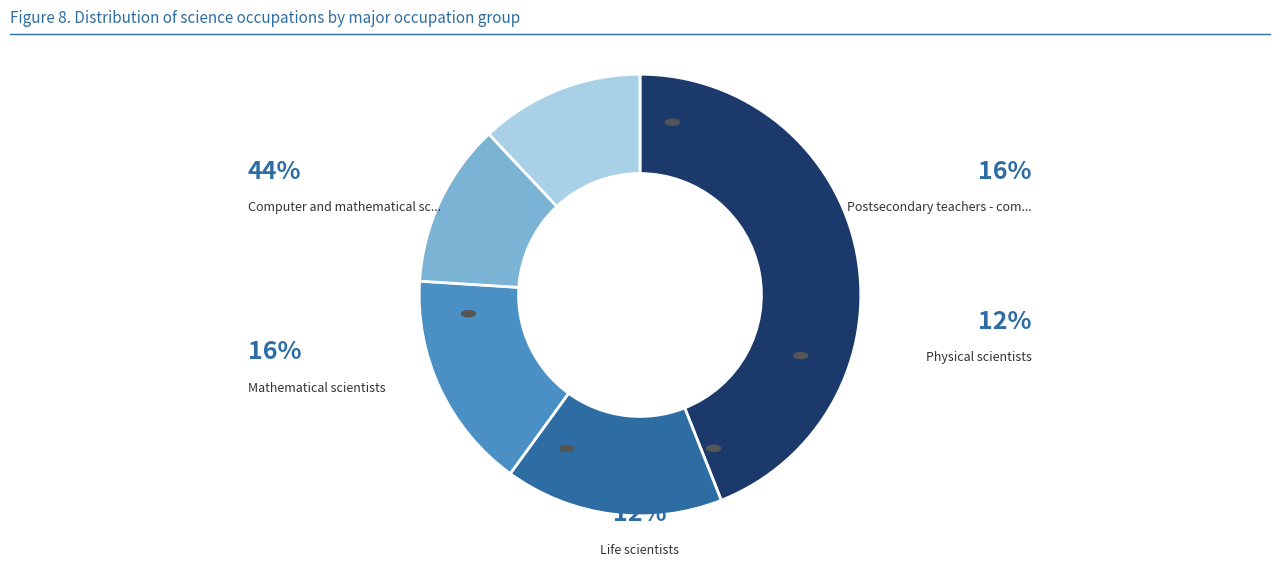

Is there any slice that represents more than half of the pie?

No